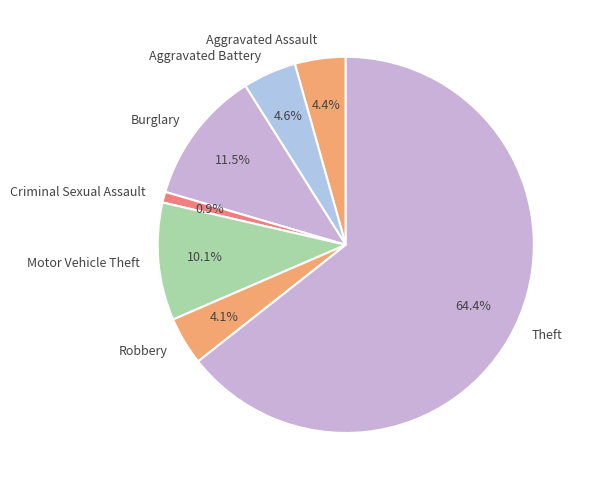

What is the ratio of the value at Criminal Sexual Assault to the value at Robbery?

0.2